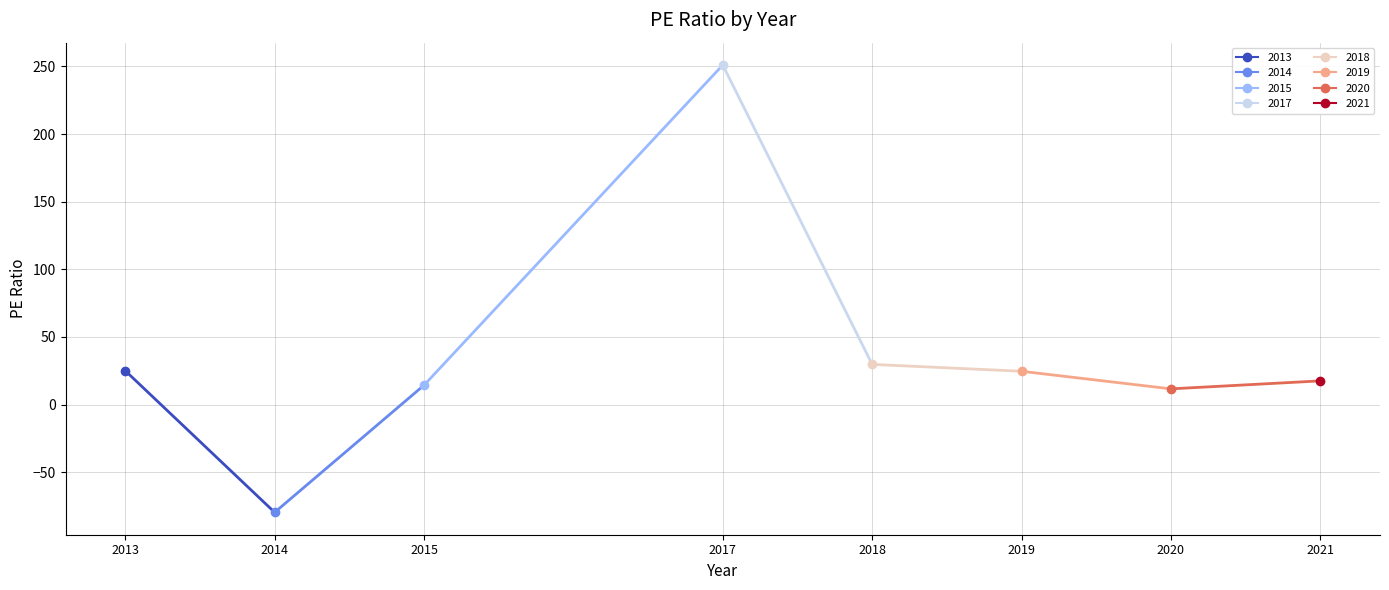

At which category does the data reach its first local peak?

2017